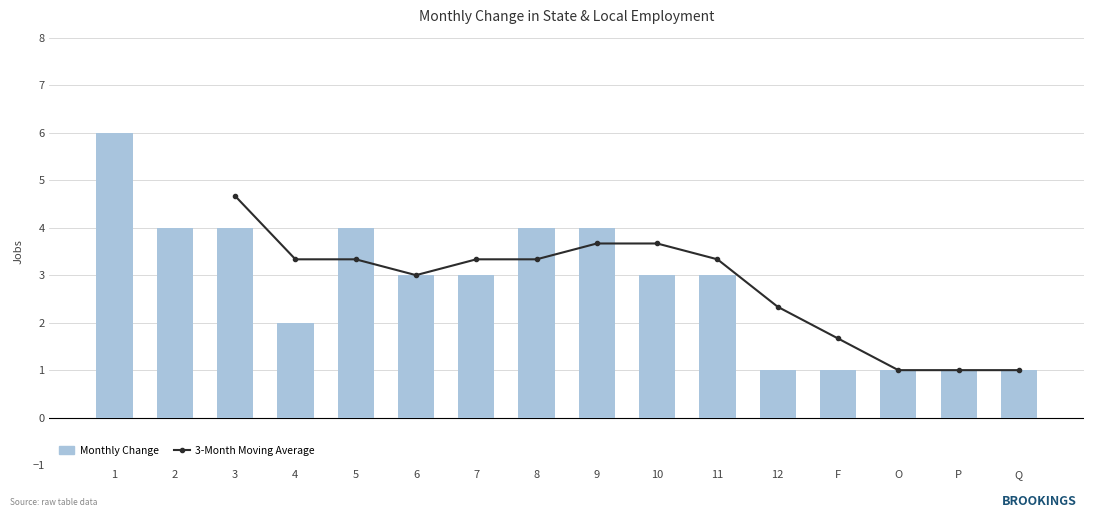

How many series are shown in this chart?

2